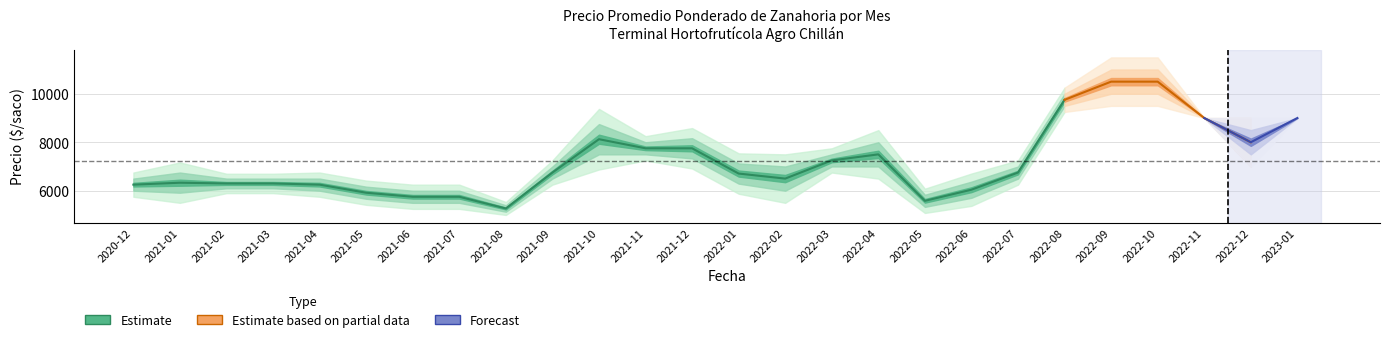

What is the label of the 7th point from the right?

2022-07